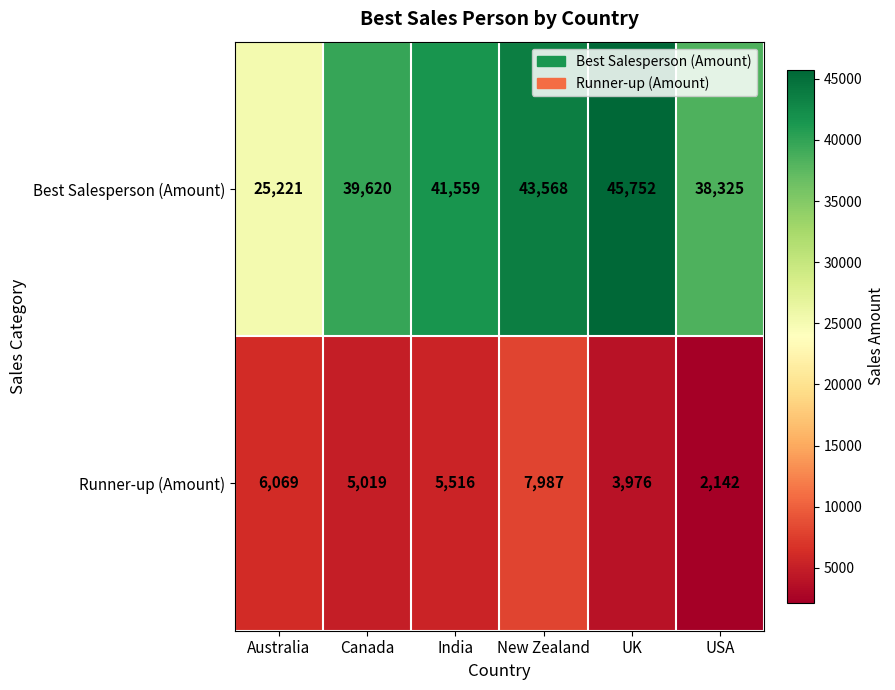

What is the difference between the second highest and minimum values in the Best Salesperson (Amount) series?

18347